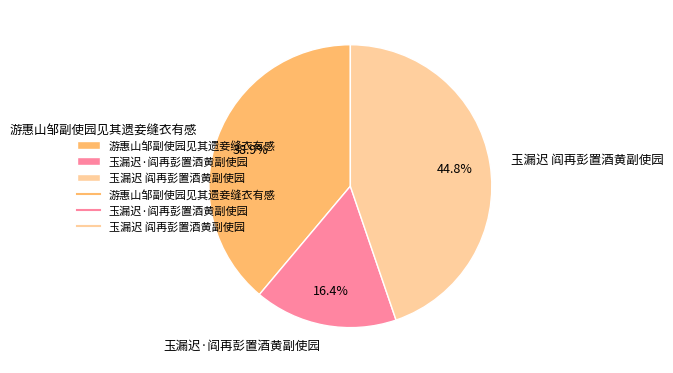

Rank the categories by value from highest to lowest.

玉漏迟 阎再彭置酒黄副使园, 游惠山邹副使园见其遗妾缝衣有感, 玉漏迟·阎再彭置酒黄副使园